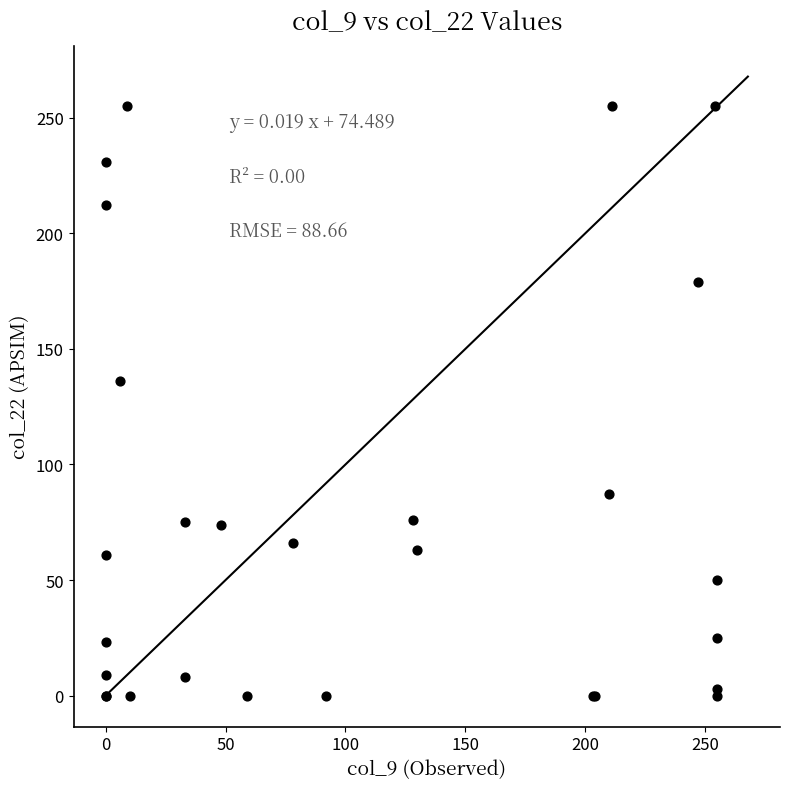

What Y value in the scatter plot is closest to 127?

136